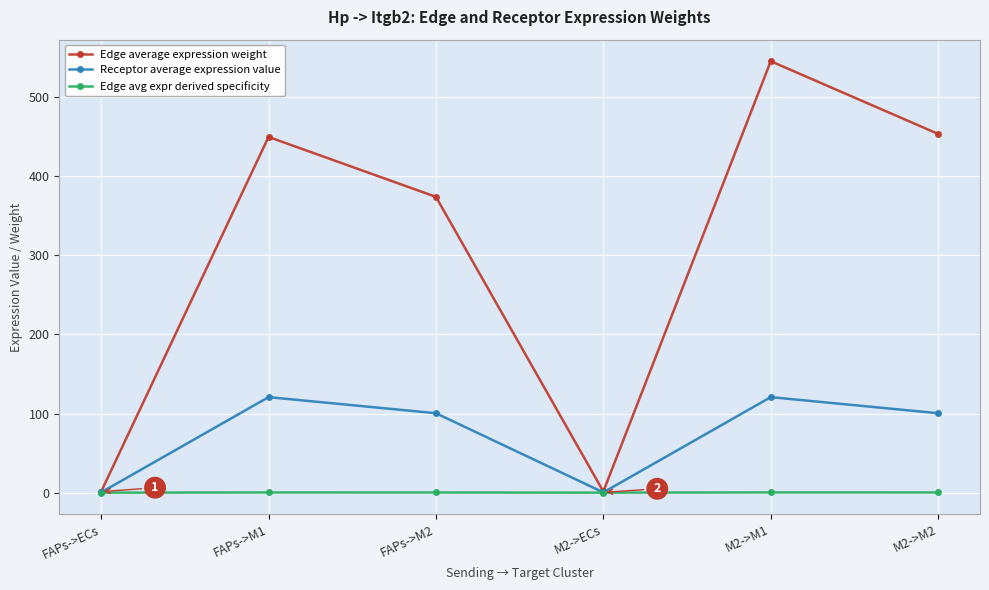

What position from the left is M2->M2?

6